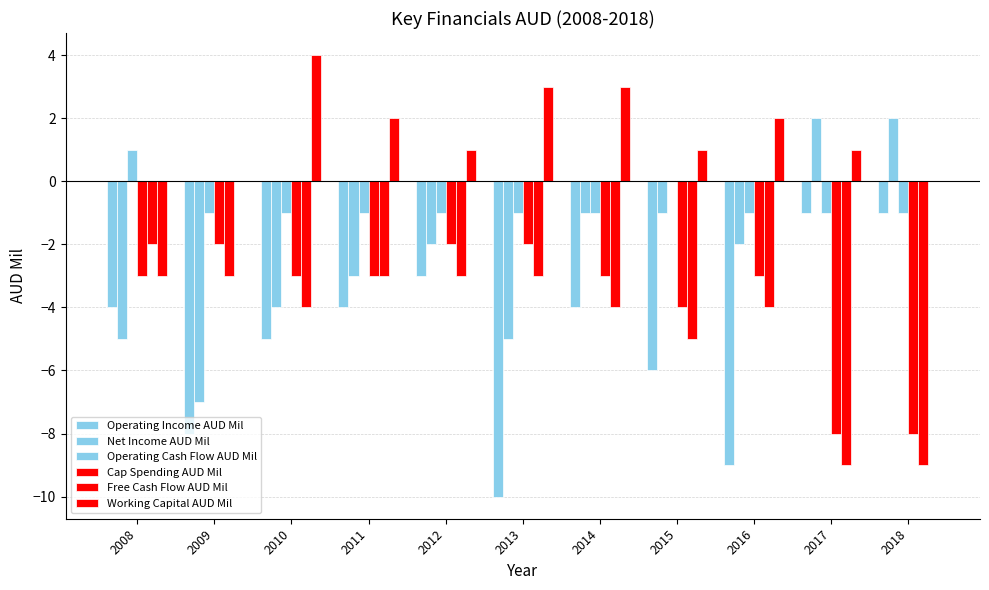

Rank the series by their maximum value, from highest to lowest.

Working Capital AUD Mil, Net Income AUD Mil, Operating Cash Flow AUD Mil, Operating Income AUD Mil, Cap Spending AUD Mil, Free Cash Flow AUD Mil